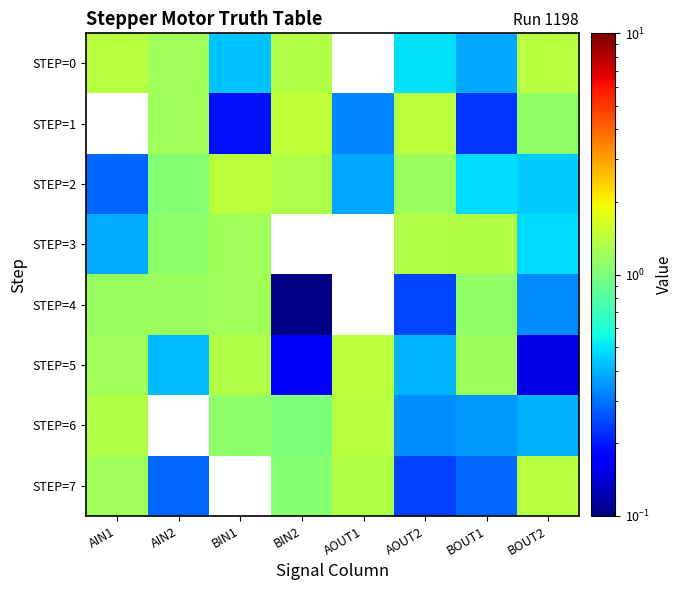

At how many categories does at least one series exceed 1?

8